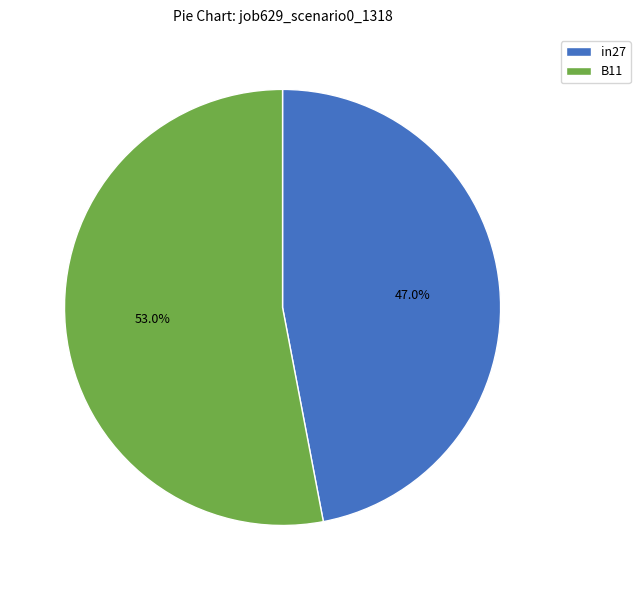

To the nearest percent, what is the combined percentage of in27 and B11?

100%